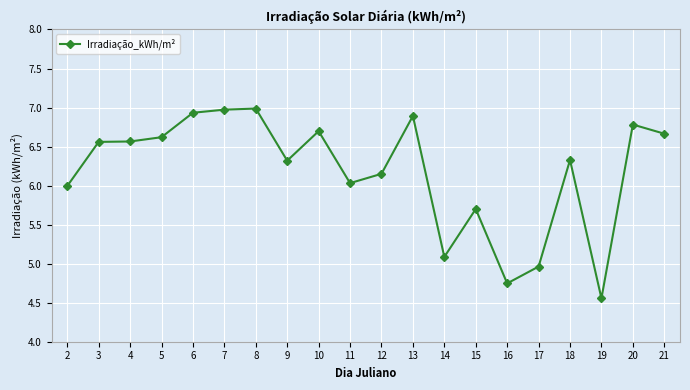

What is the difference between the second highest and minimum values?

2.4